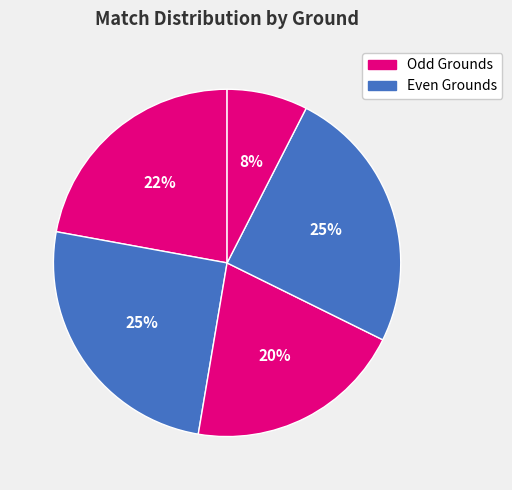

How many slices are in this pie chart?

5